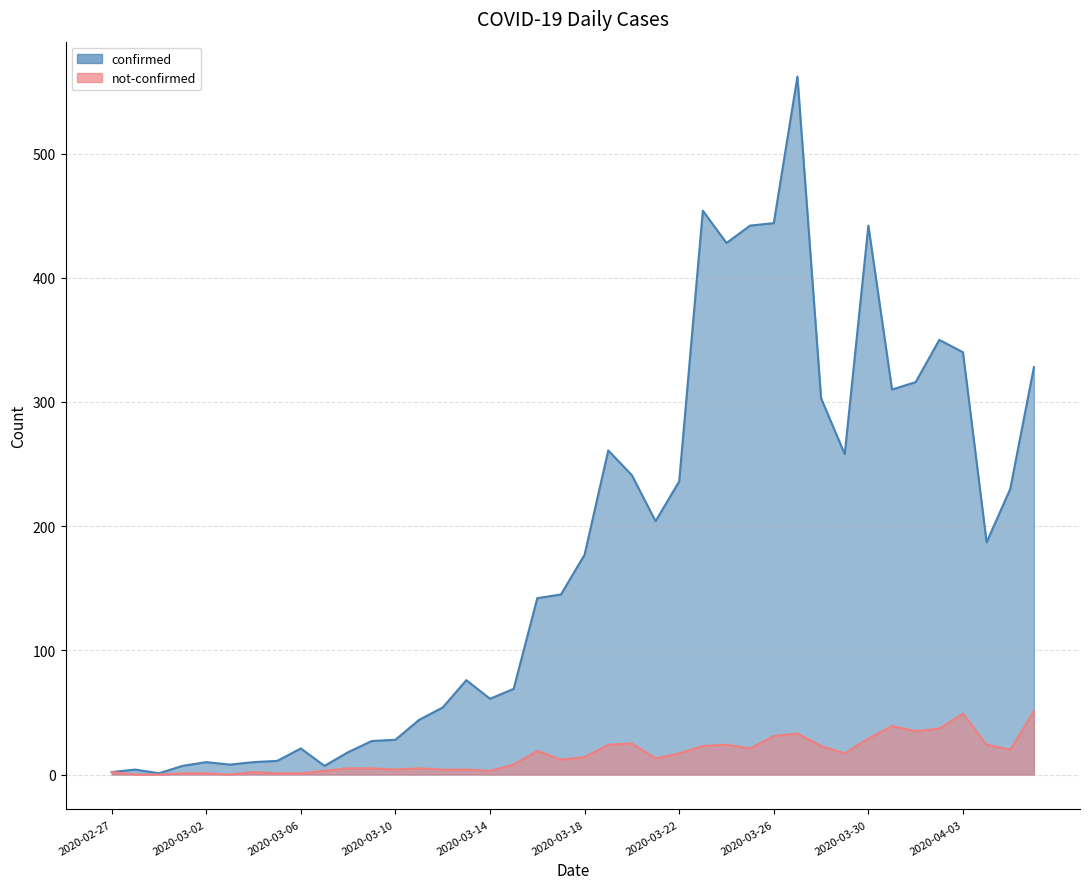

Reading left to right, transcribe all the data shown in this chart.

confirmed: 2020-02-27=2	2020-02-28=4	2020-02-29=1	2020-03-01=7	2020-03-02=10	2020-03-03=8	2020-03-04=10	2020-03-05=11	2020-03-06=21	2020-03-07=7	2020-03-08=18	2020-03-09=27	2020-03-10=28	2020-03-11=44	2020-03-12=54	2020-03-13=76	2020-03-14=61	2020-03-15=69	2020-03-16=142	2020-03-17=145	2020-03-18=177	2020-03-19=261	2020-03-20=241	2020-03-21=204	2020-03-22=236	2020-03-23=454	2020-03-24=428	2020-03-25=442	2020-03-26=444	2020-03-27=562	2020-03-28=303	2020-03-29=258	2020-03-30=442	2020-03-31=310	2020-04-01=316	2020-04-02=350	2020-04-03=340	2020-04-04=187	2020-04-05=230	2020-04-06=328
not-confirmed: 2020-02-27=2	2020-02-28=0	2020-02-29=0	2020-03-01=1	2020-03-02=1	2020-03-03=0	2020-03-04=2	2020-03-05=1	2020-03-06=1	2020-03-07=3	2020-03-08=5	2020-03-09=5	2020-03-10=4	2020-03-11=5	2020-03-12=4	2020-03-13=4	2020-03-14=3	2020-03-15=8	2020-03-16=19	2020-03-17=12	2020-03-18=14	2020-03-19=24	2020-03-20=25	2020-03-21=13	2020-03-22=17	2020-03-23=23	2020-03-24=24	2020-03-25=21	2020-03-26=31	2020-03-27=33	2020-03-28=23	2020-03-29=17	2020-03-30=29	2020-03-31=39	2020-04-01=35	2020-04-02=37	2020-04-03=49	2020-04-04=24	2020-04-05=20	2020-04-06=51